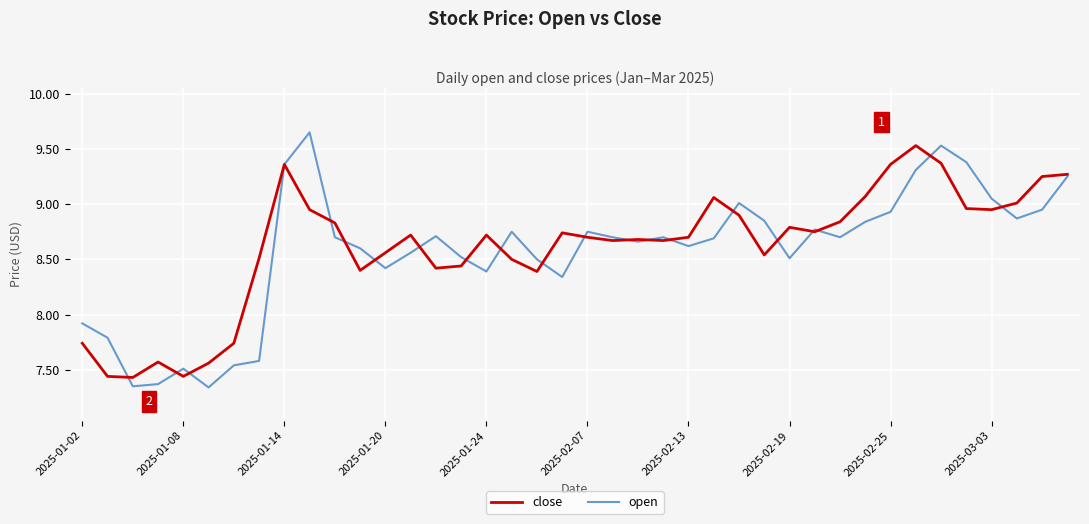

Which series has the largest range (max minus min)?

open